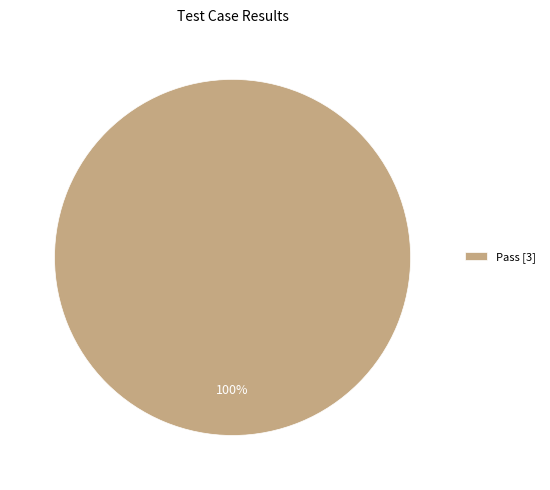

Is it true that Pass [3] is 93% of the pie?

False